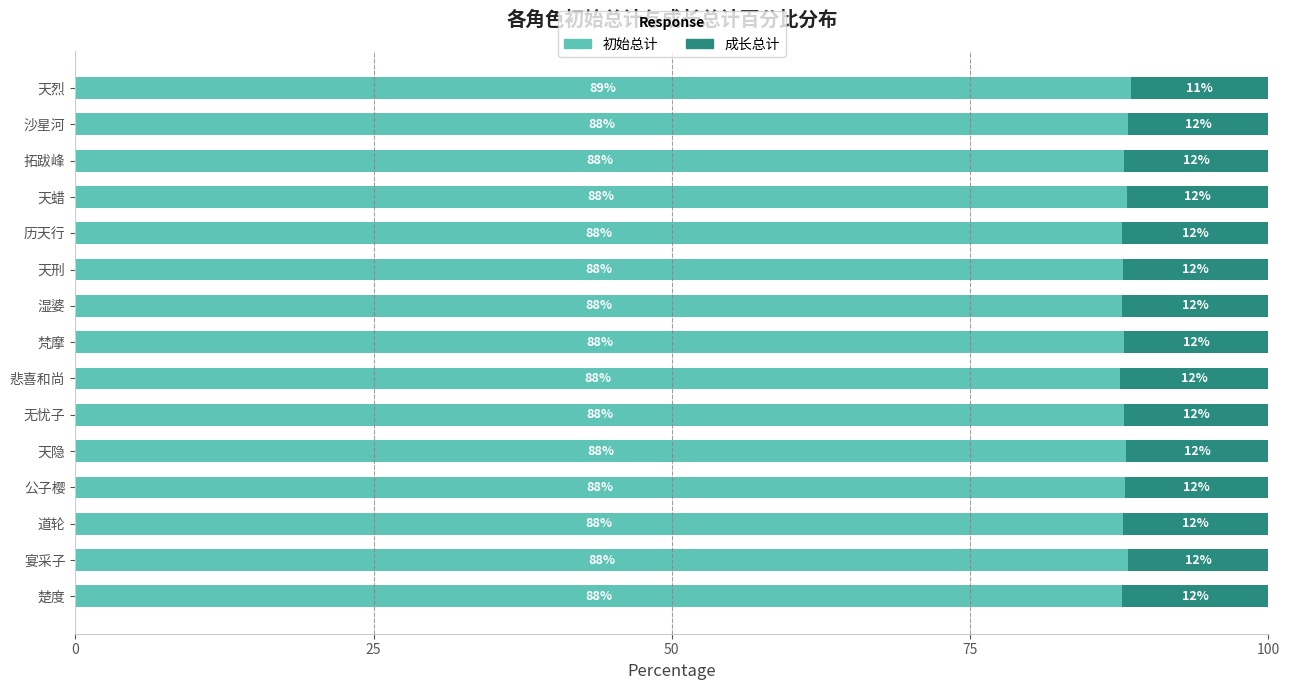

Is it true that 初始总计 equals 48.0 at 无忧子?

False